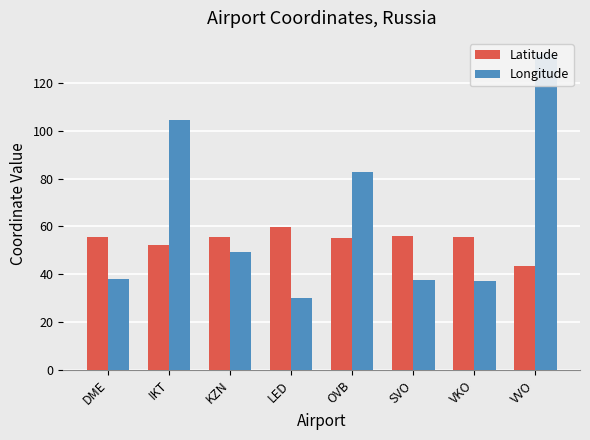

The value of Latitude at KZN is 55.6. True or false?

True